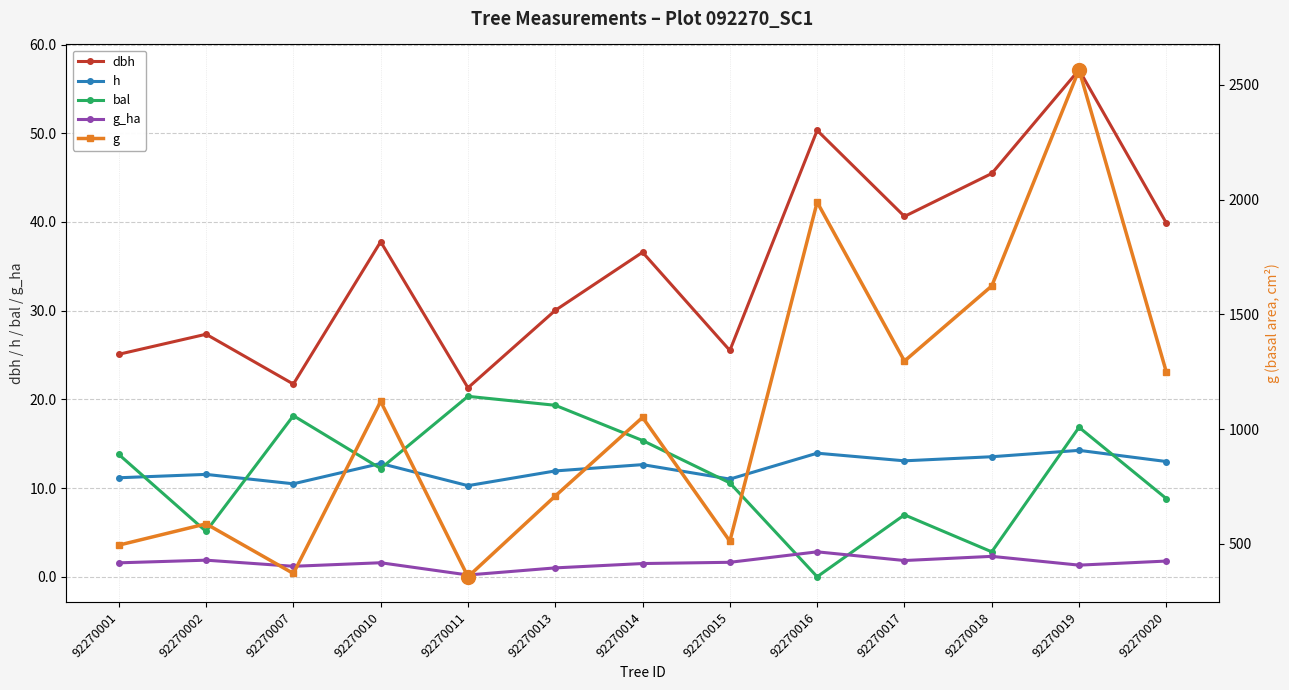

What is the sum of all bal values?

150.3